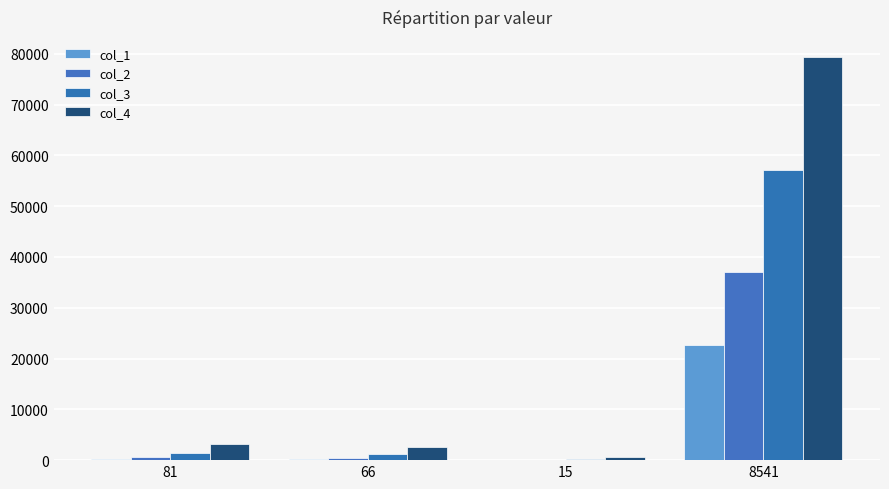

Is it true that col_3 equals 57127 at 8541?

True